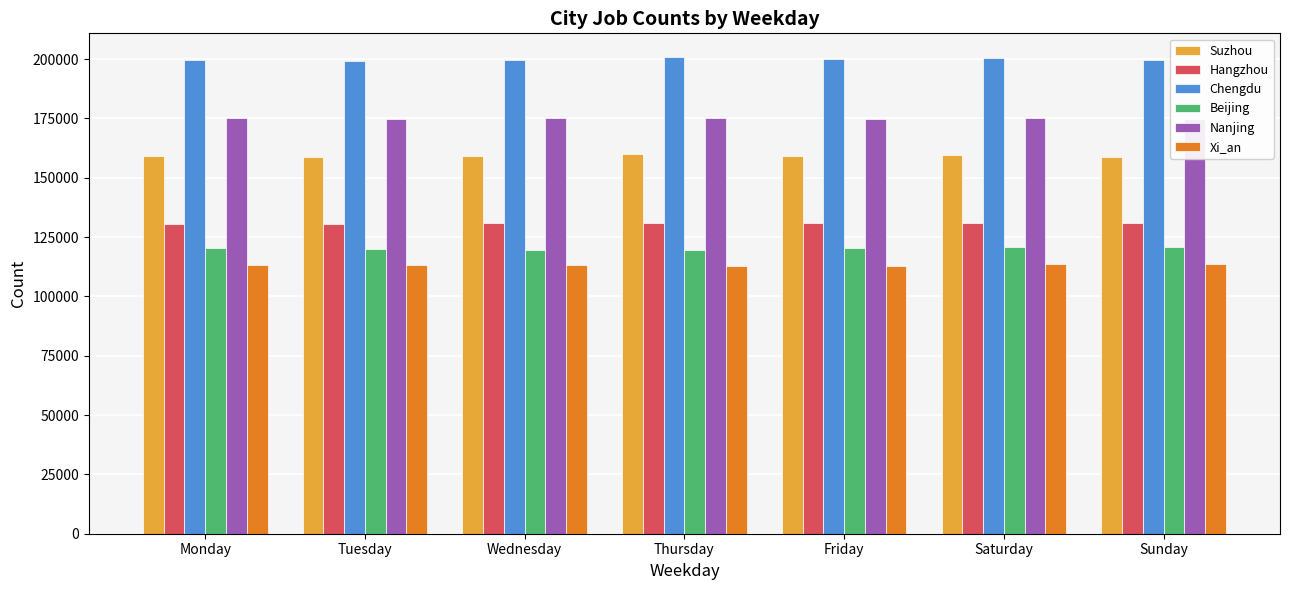

List the series in order of their peak value, lowest first.

Xi_an, Beijing, Hangzhou, Suzhou, Nanjing, Chengdu